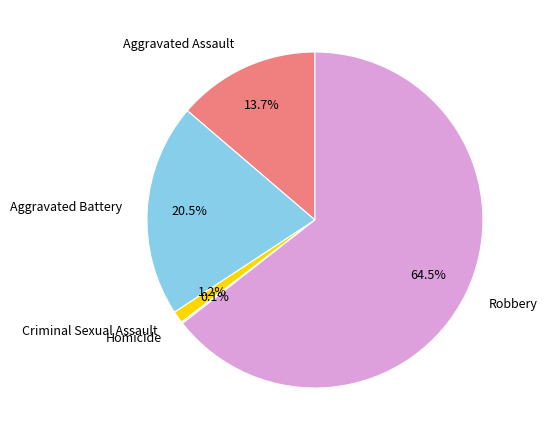

What is the ratio of the value at Aggravated Assault to the value at Aggravated Battery?

0.7